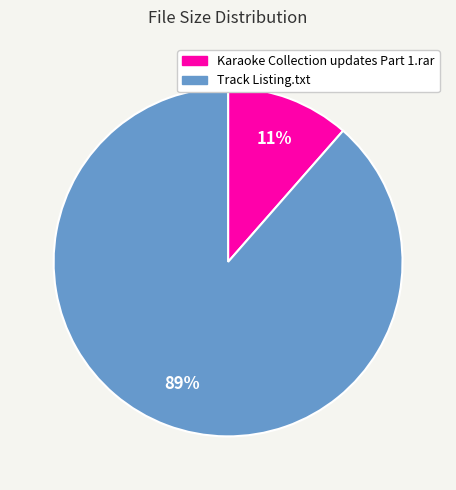

Do Karaoke Collection updates Part 1.rar and Track Listing.txt together represent more than half of the pie?

Yes